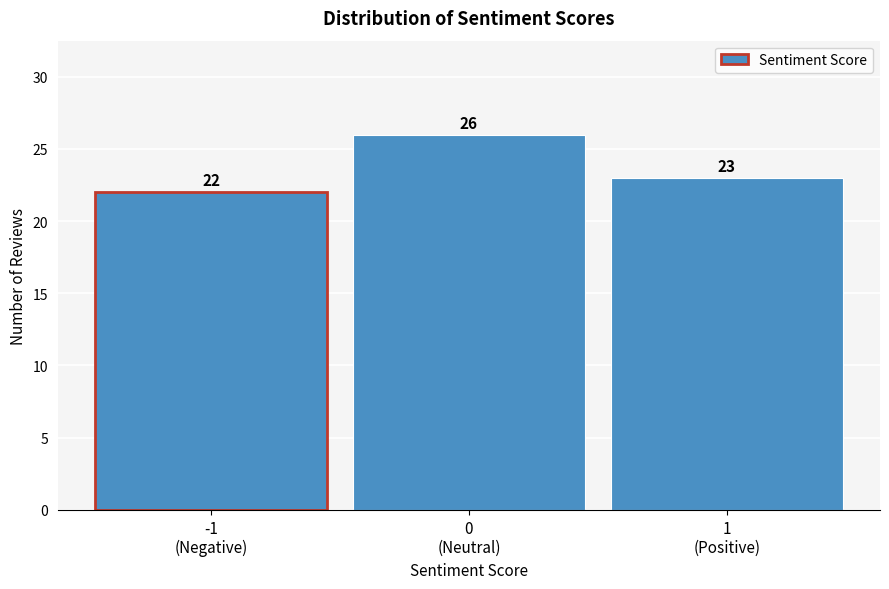

Reading left to right, extract all data points from this chart.

22	26	23